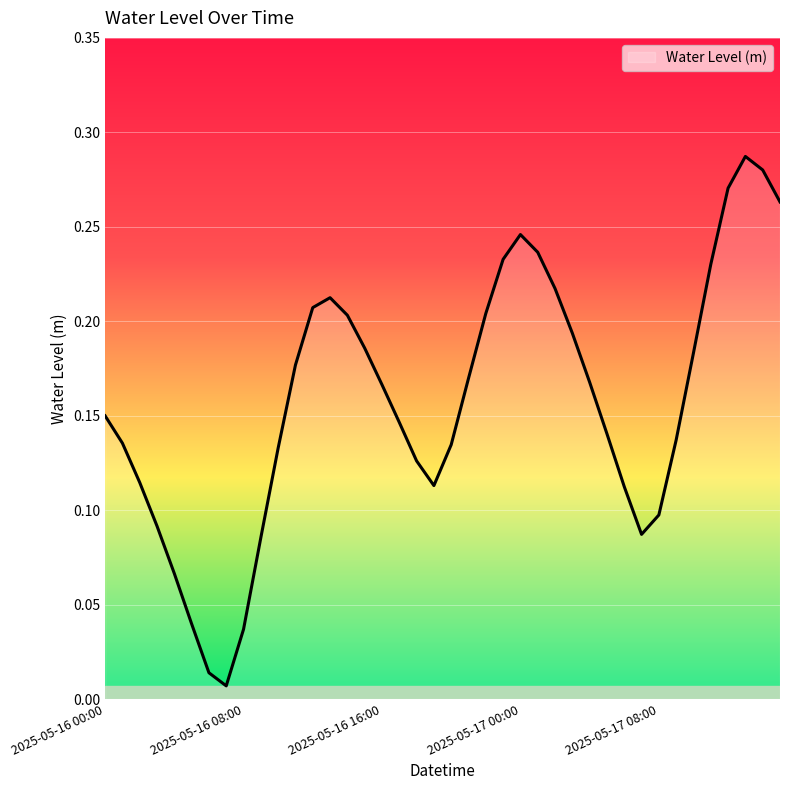

True or false: there are more than 0 points higher than both neighbors.

True